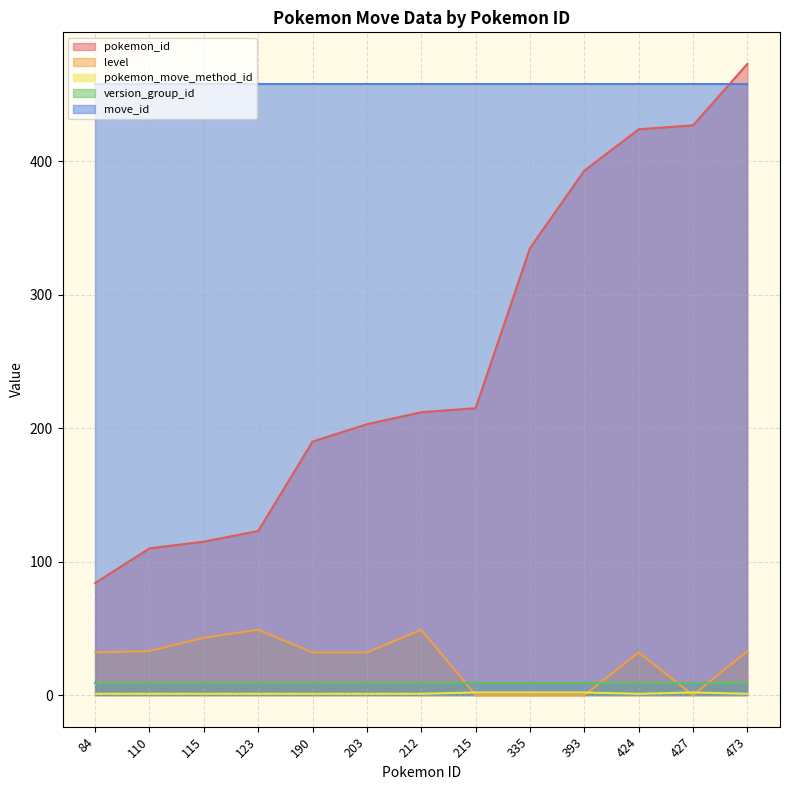

Which series has the largest range (max minus min)?

pokemon_id